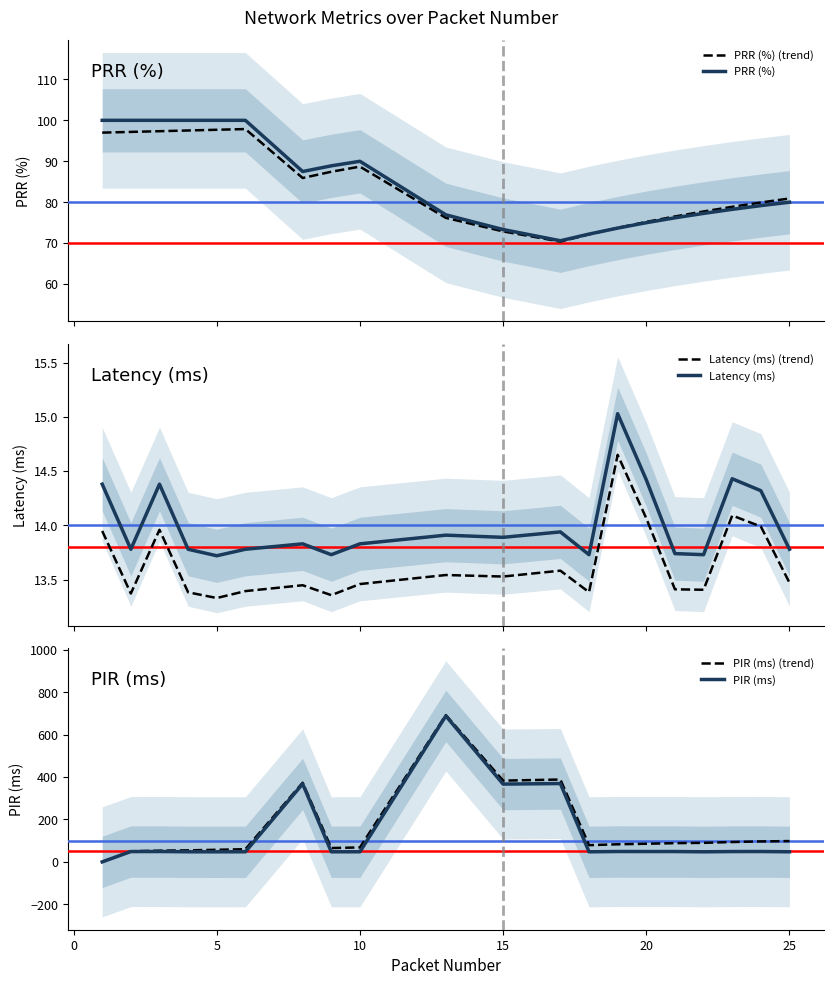

What is the sum of all Latency (ms) values?

280.1